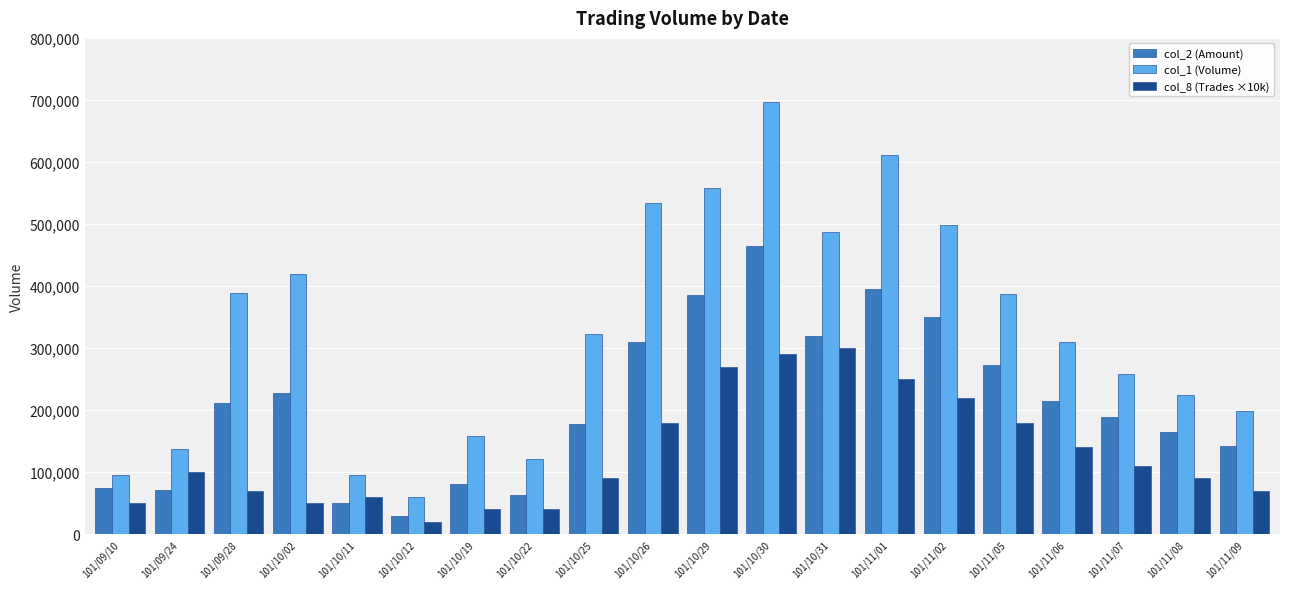

Read the col_2 (Amount) value at 101/11/01, to the nearest 10.

395280